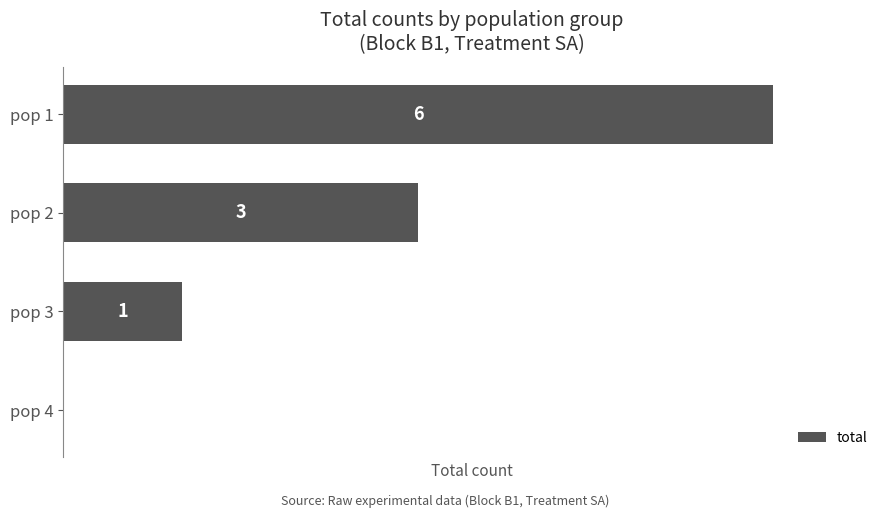

Which label corresponds to the largest value in the chart?

pop 1